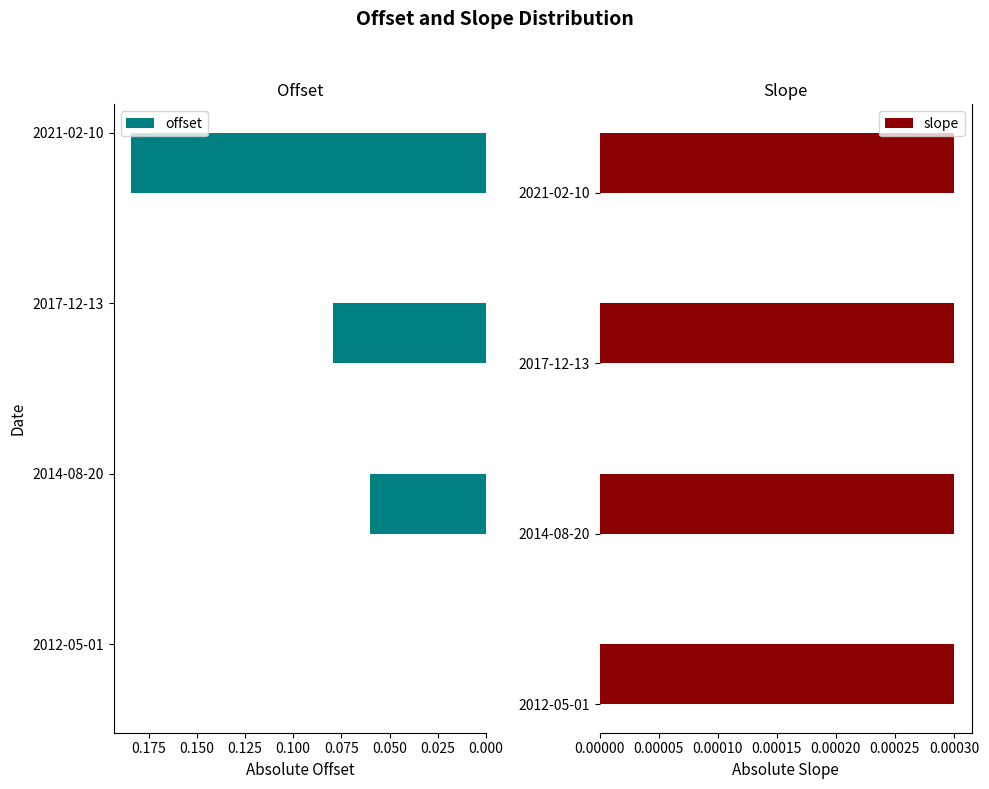

True or false: offset has a value of 0.0 at 2012-05-01.

True